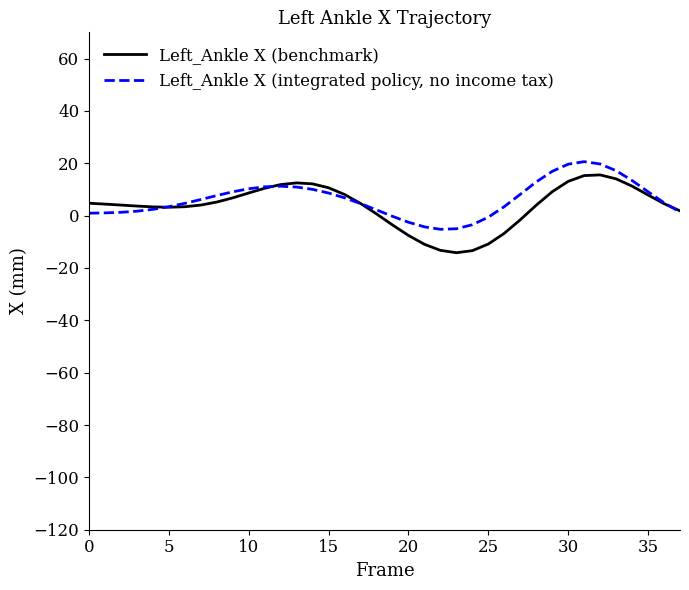

Which series has the widest spread of values?

Left_Ankle X (benchmark)